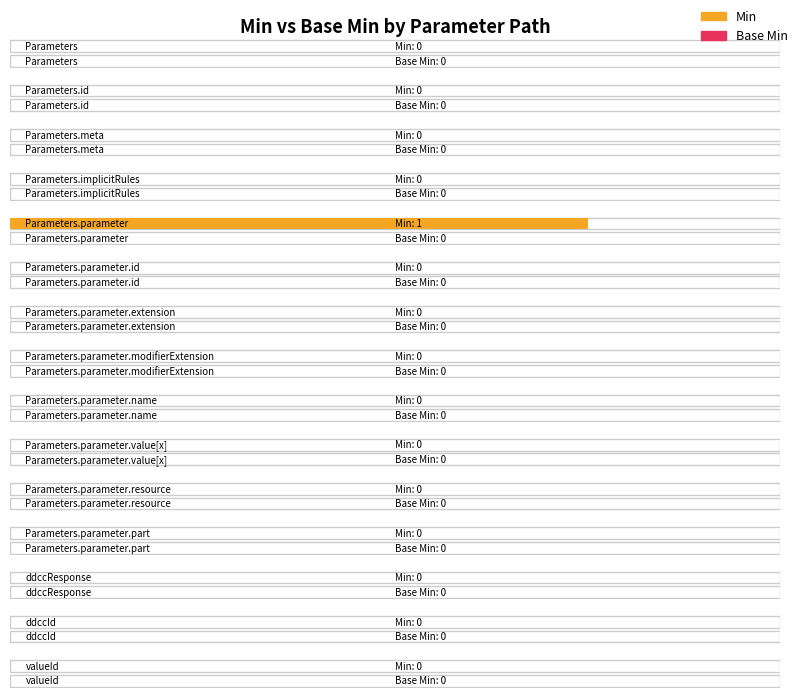

At which category is the sum across all series the highest?

Parameters.parameter